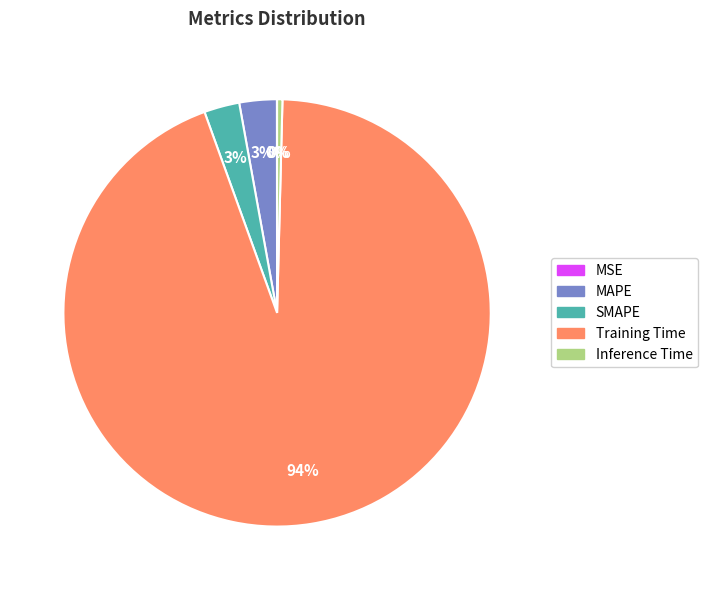

Which has a higher value, Inference Time or Training Time?

Training Time